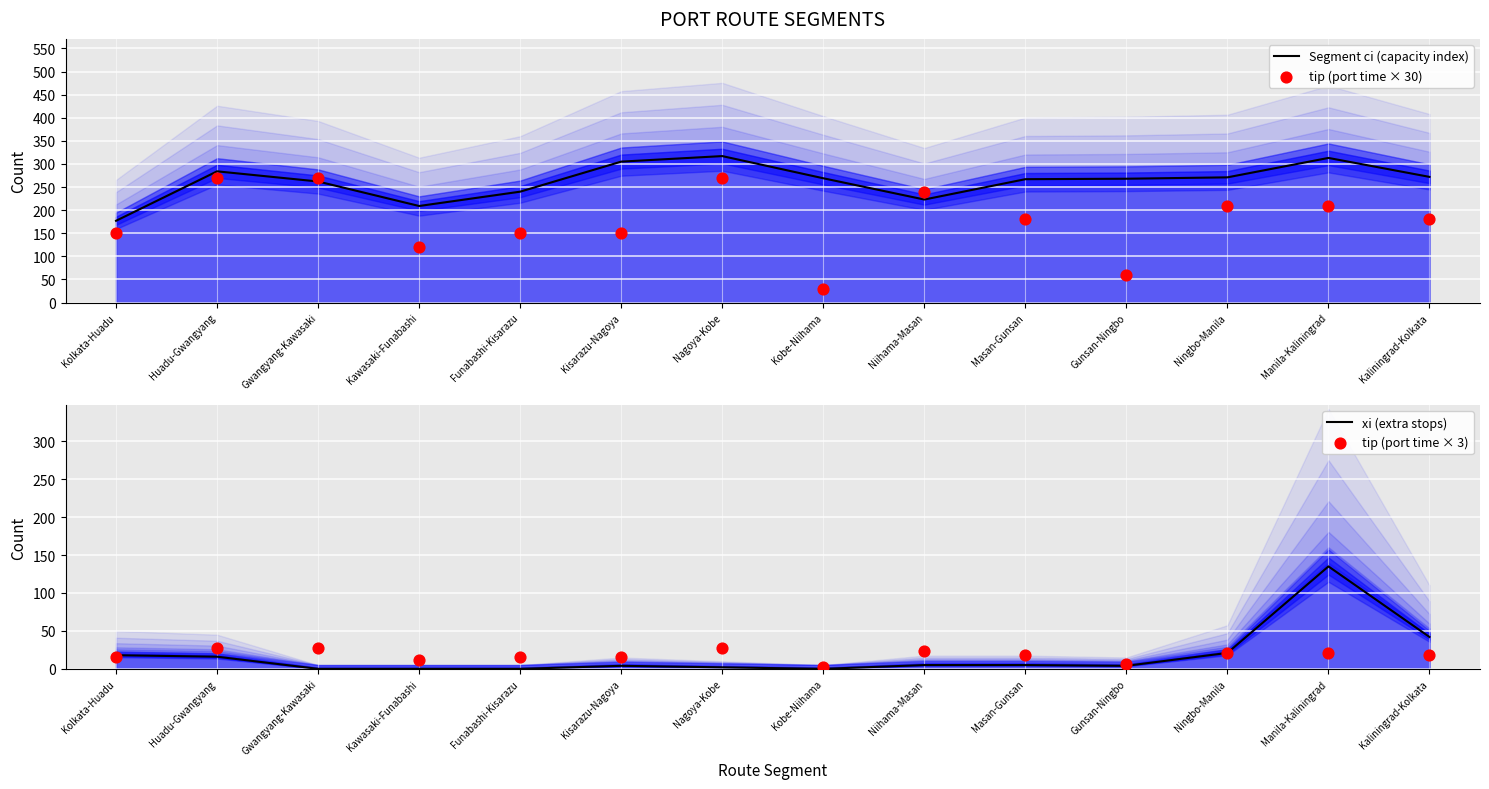

Which series has the largest Y range (max minus min)?

tip (port time × 30)